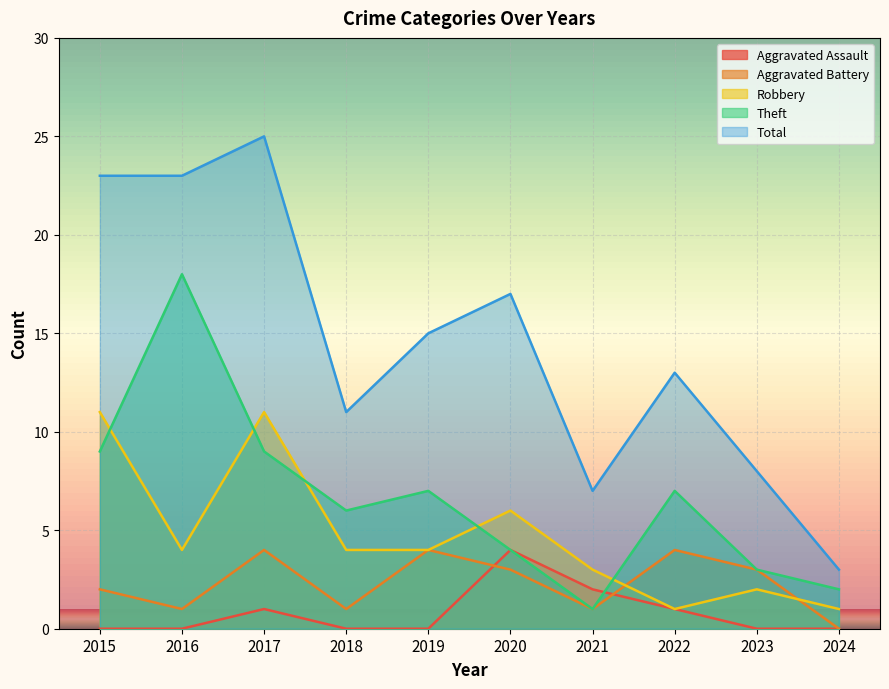

At 2017, list the series in order from smallest to largest.

Aggravated Assault, Aggravated Battery, Theft, Robbery, Total